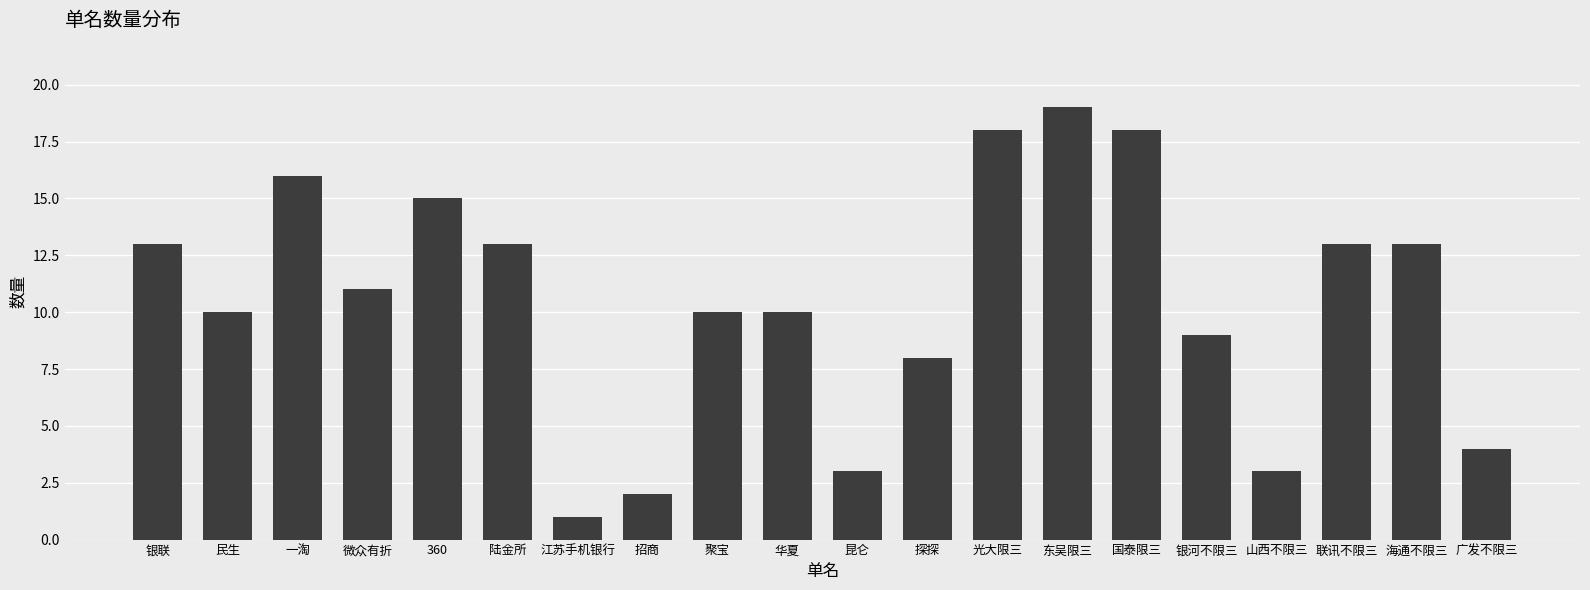

Between 银河不限三 and 山西不限三, which is larger?

银河不限三